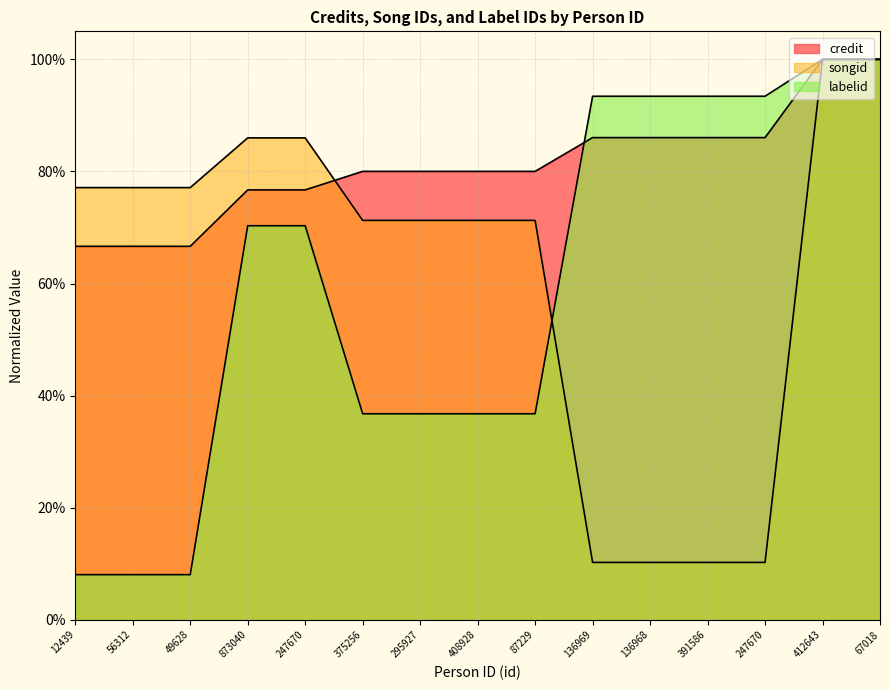

The value of labelid at 247670 is 0.4. True or false?

False